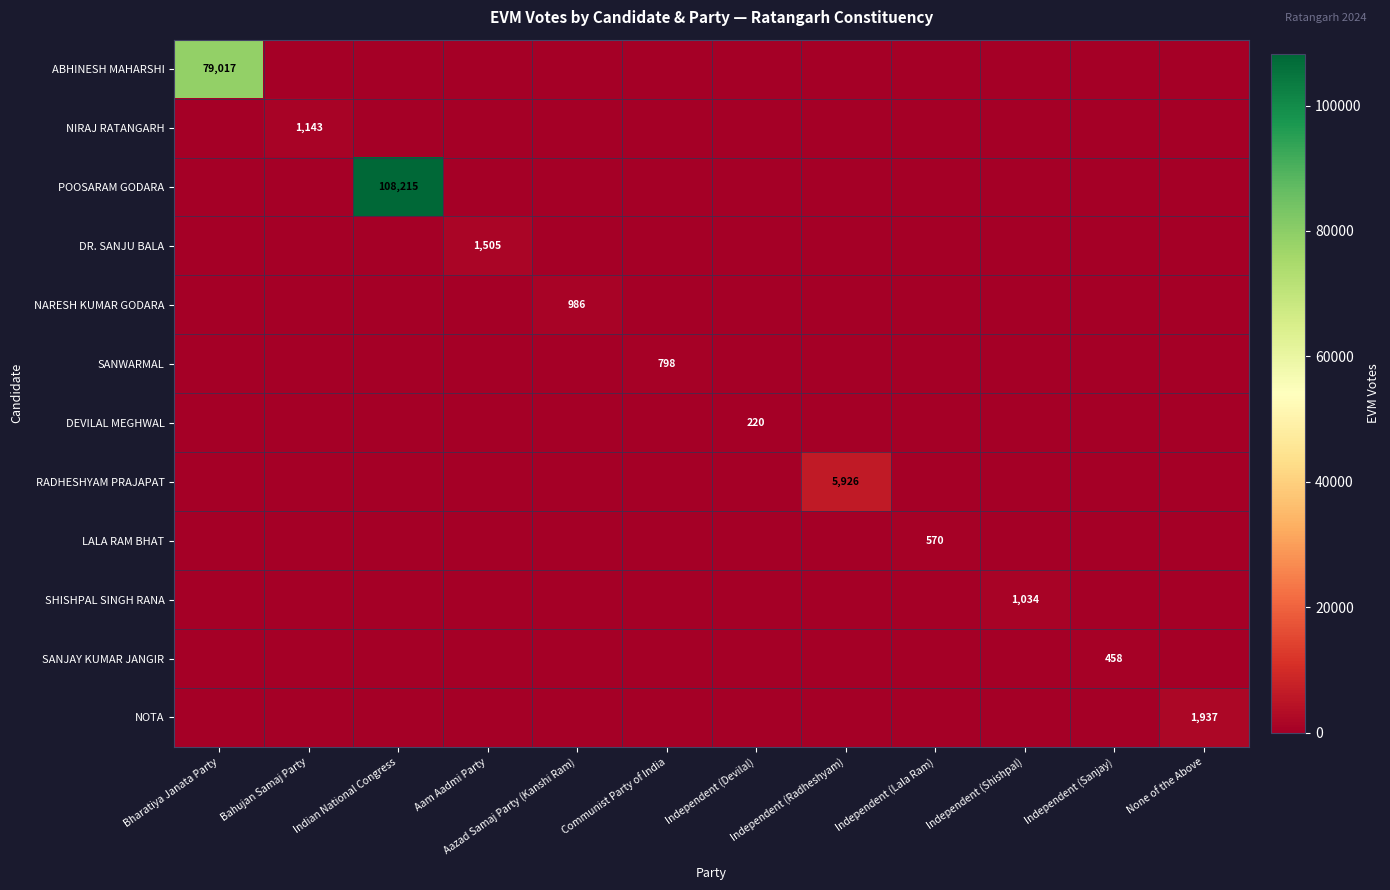

The ABHINESH MAHARSHI series shows -28827 at Aazad Samaj Party (Kanshi Ram). True or false?

False